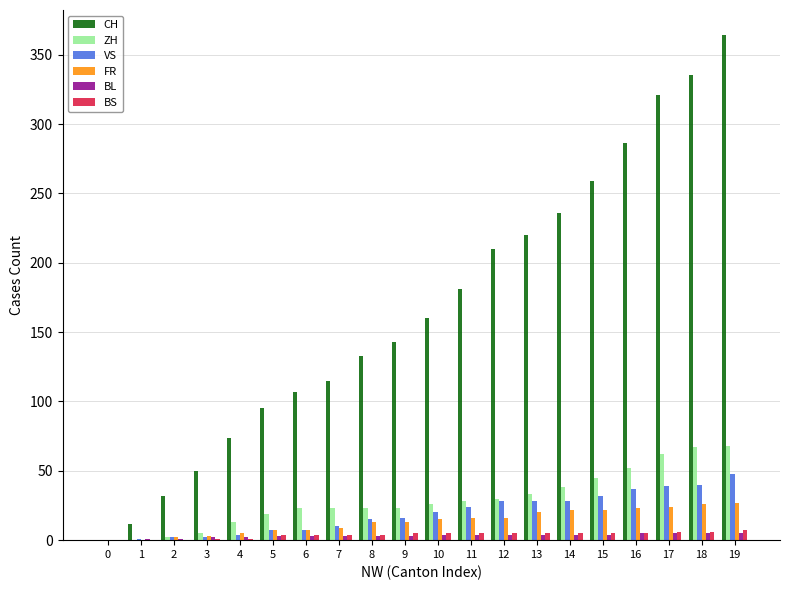

What is the sum of all FR values?

270